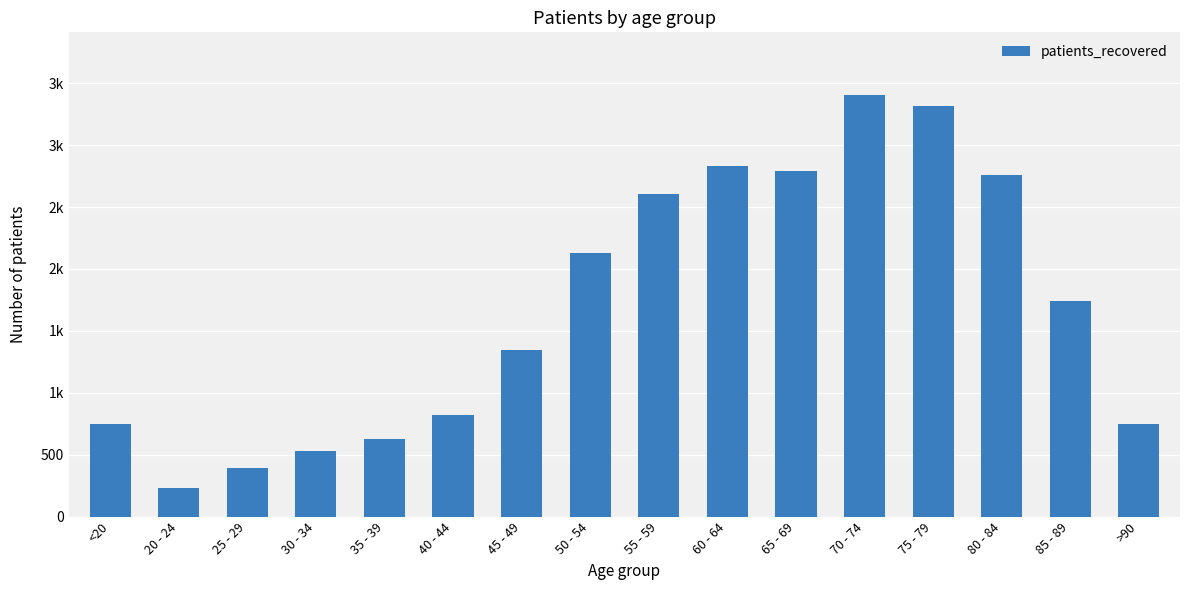

Does the chart contain any negative values?

No